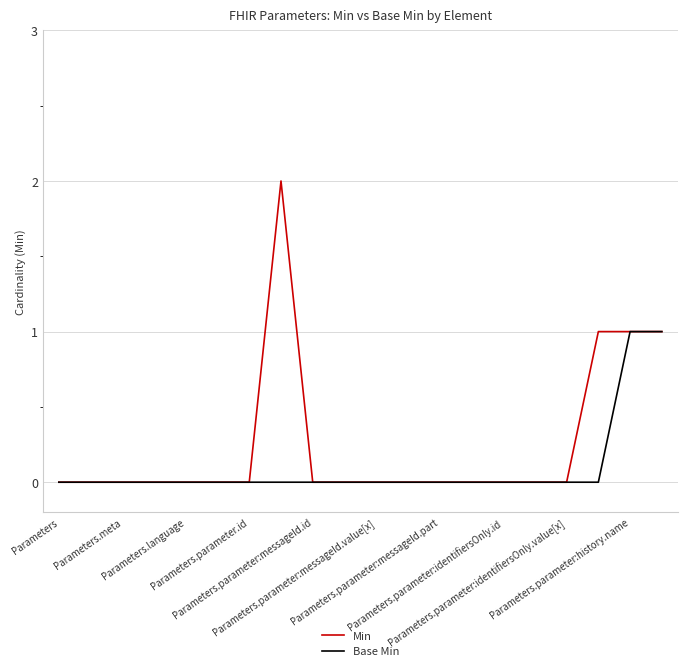

Which series has the largest total across all categories?

Min